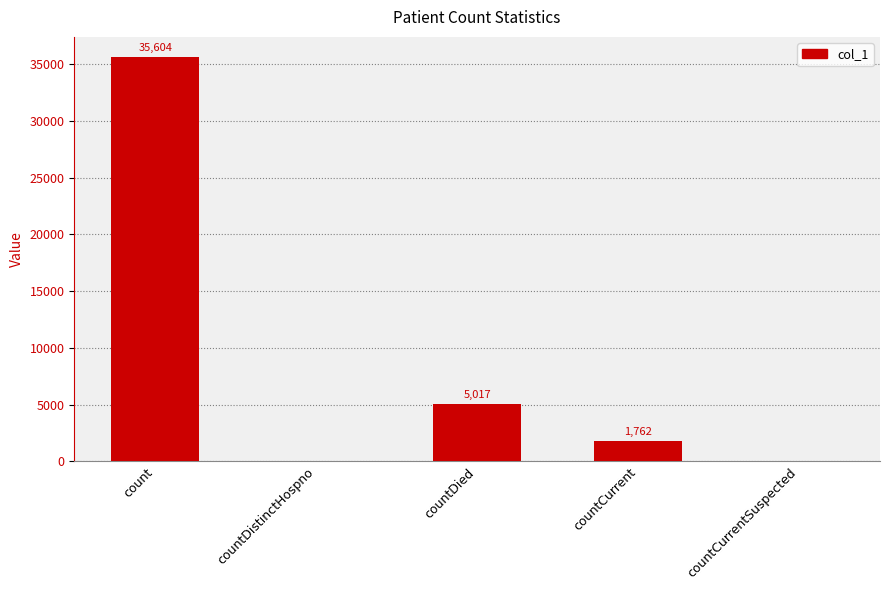

Reading left to right, extract all data points from this chart.

35604	0	5017	1762	0